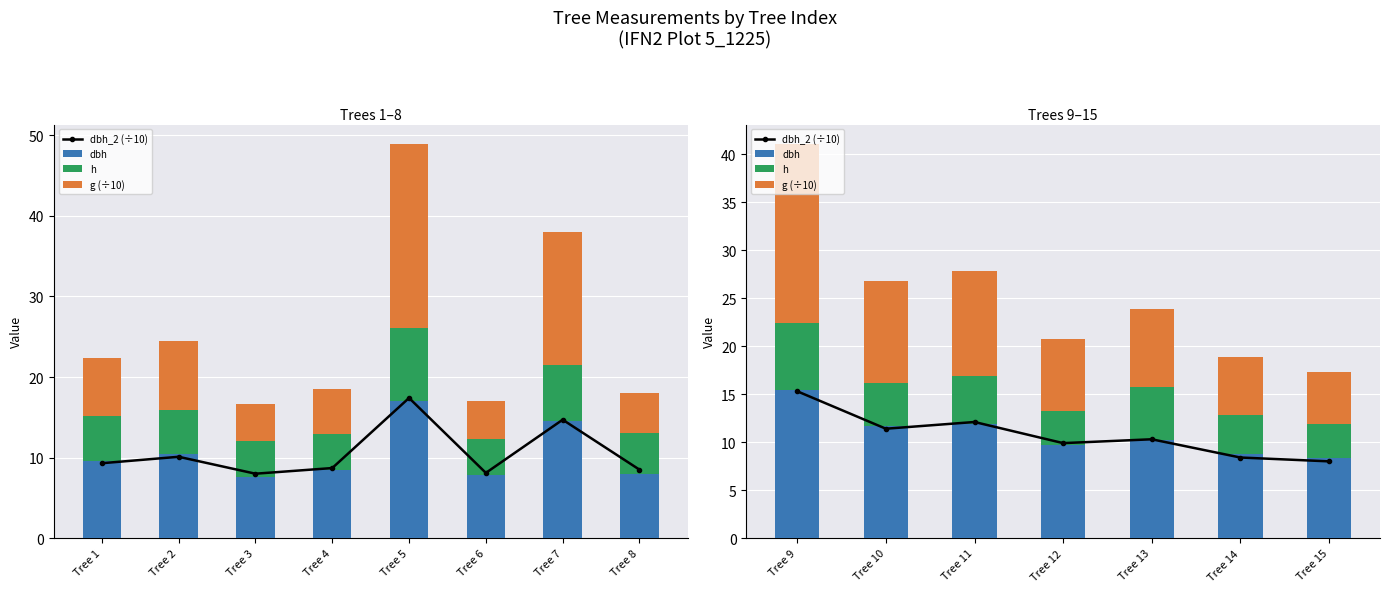

Which series has the largest total across all categories?

dbh